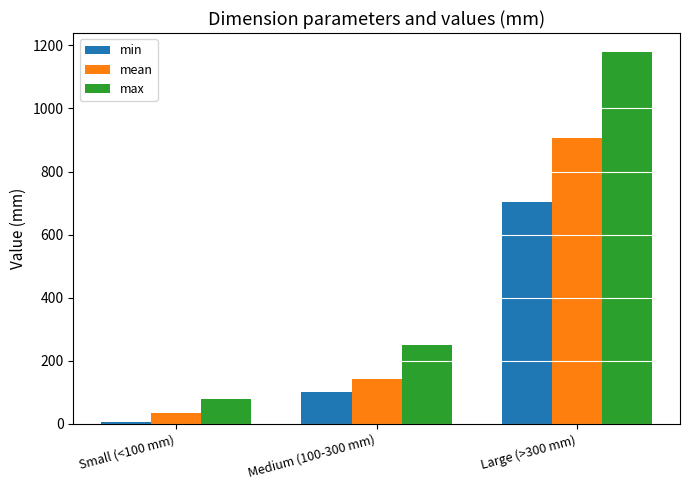

Where is min nearest to the value 354?

Medium (100-300 mm)